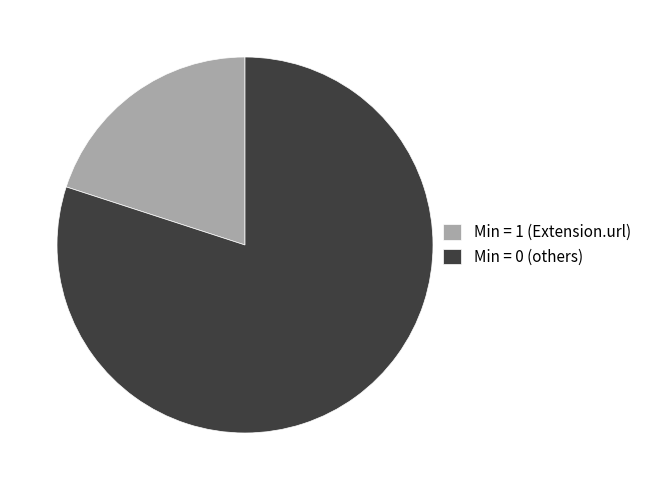

Is there a majority slice in this chart?

Yes